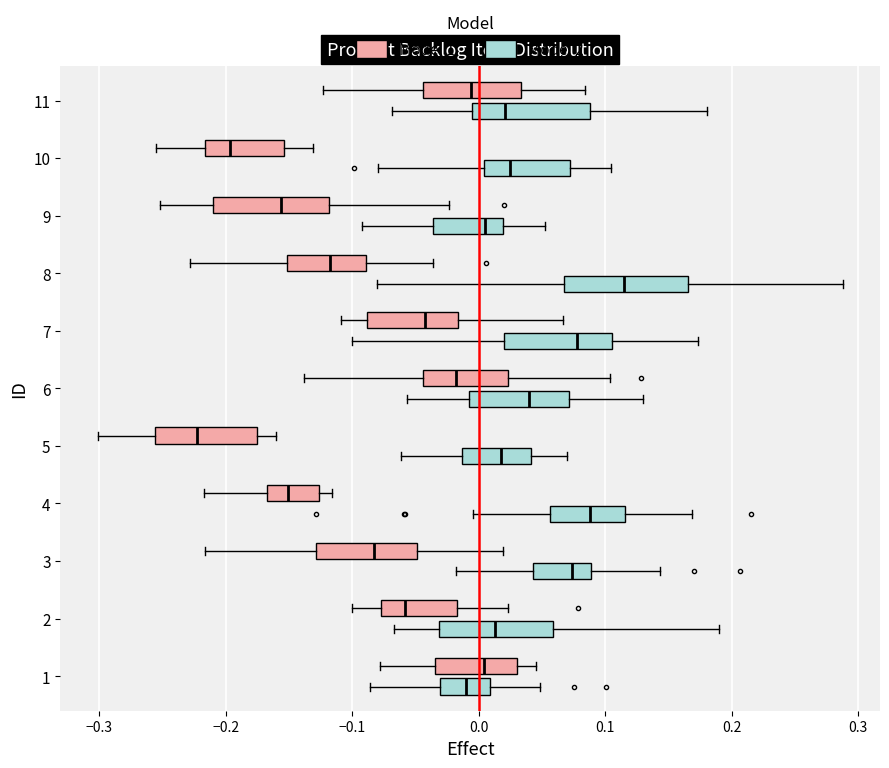

Where does the median line of the box for 8 (Model 2) sit on the x-axis? The values are not printed on the chart, so give them approximately, as read against the axis.

0.11